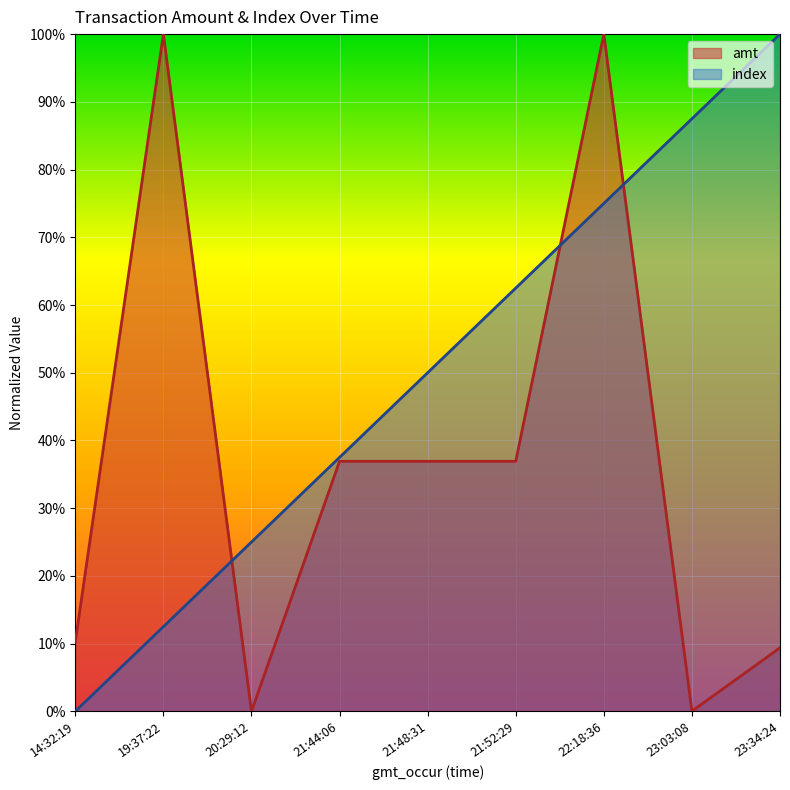

What position from the left is 20:29:12?

3